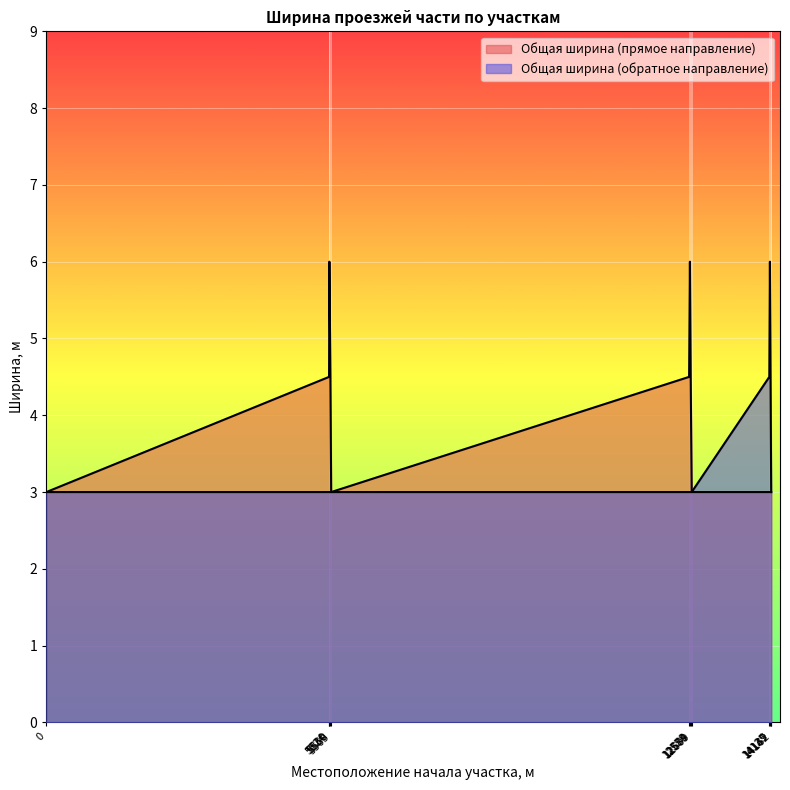

What is the value of the Общая ширина (прямое направление) point at the 6th from the left?

4.5